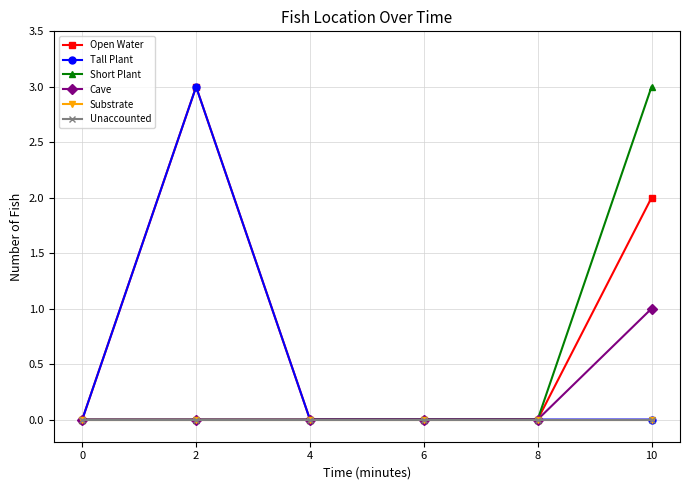

True or false: Cave and Open Water intersect in this chart.

False